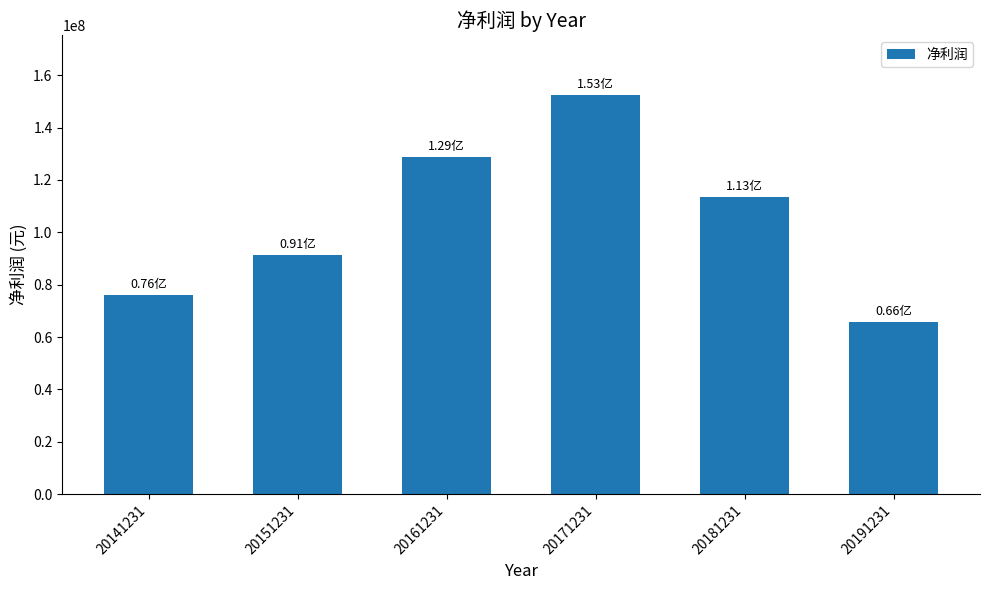

Rank the categories by value from lowest to highest.

20191231, 20141231, 20151231, 20181231, 20161231, 20171231